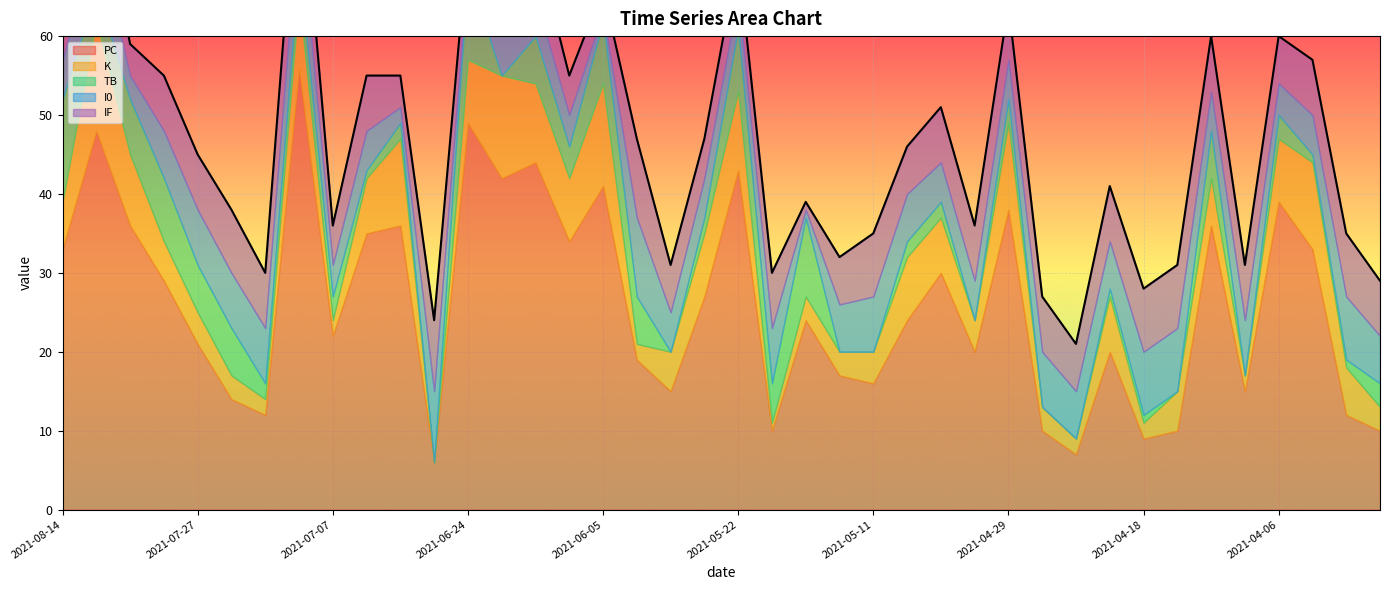

What are all the series names shown in the legend?

PC, K, TB, I0, IF